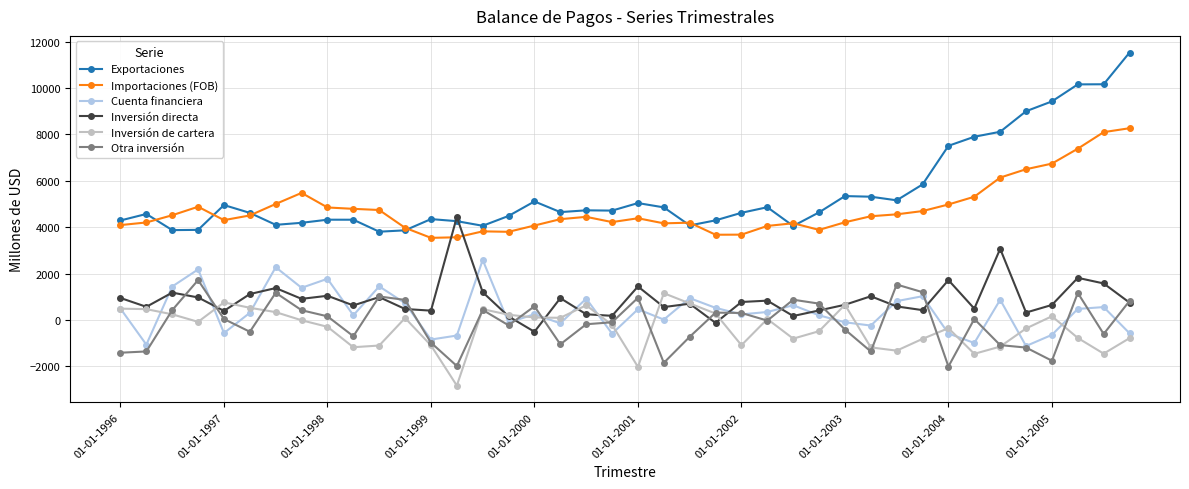

What is the lowest value of the Inversión directa series?

-504